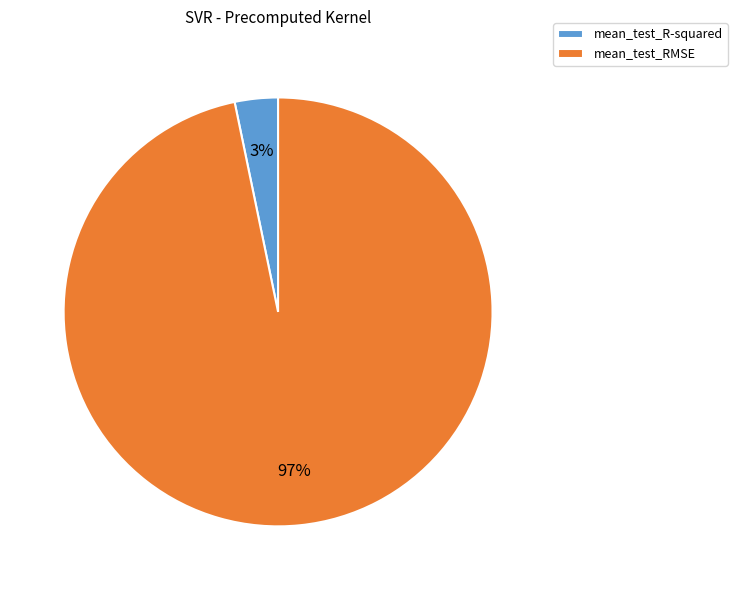

Do mean_test_R-squared and mean_test_RMSE together represent more than half of the pie?

Yes